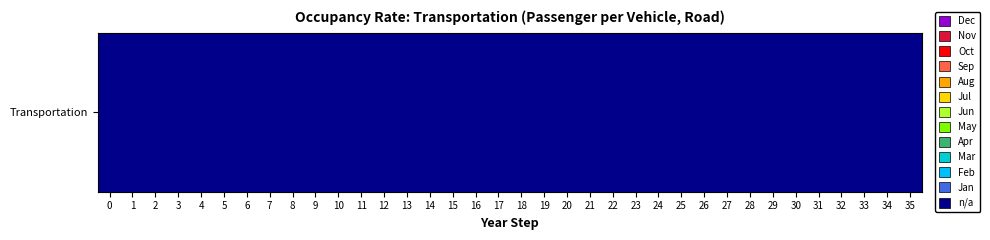

How many data points does each series have?

36